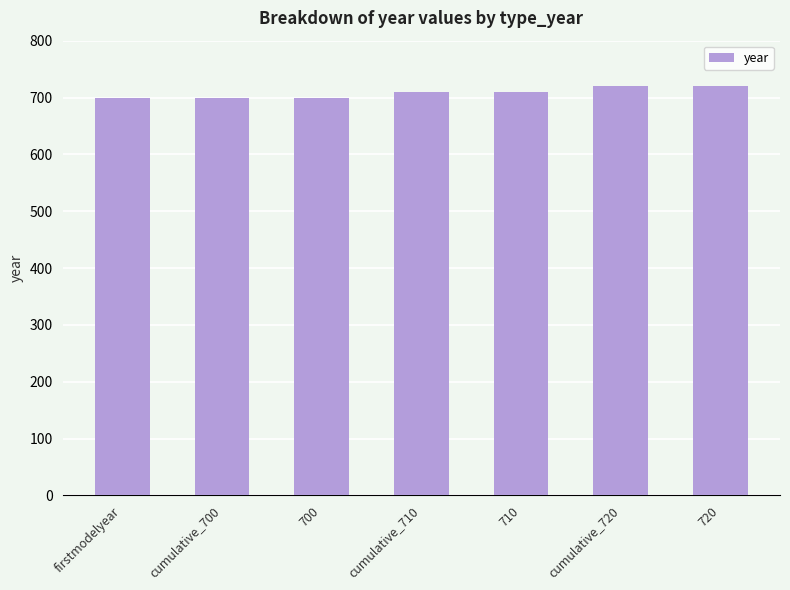

What is the label of the 6th bar from the left?

cumulative_720